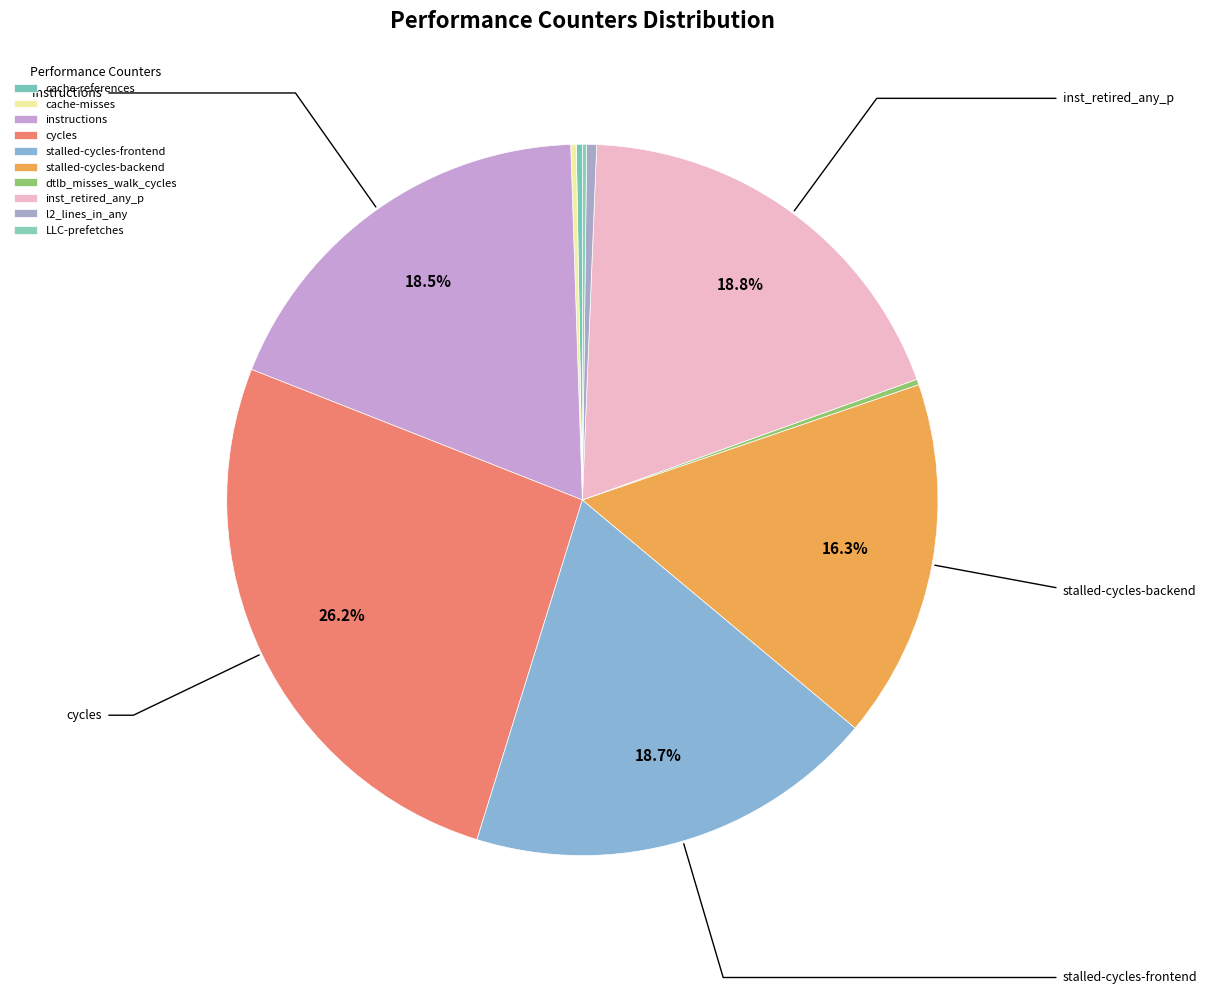

To the nearest percent, what is the average slice percentage?

10%